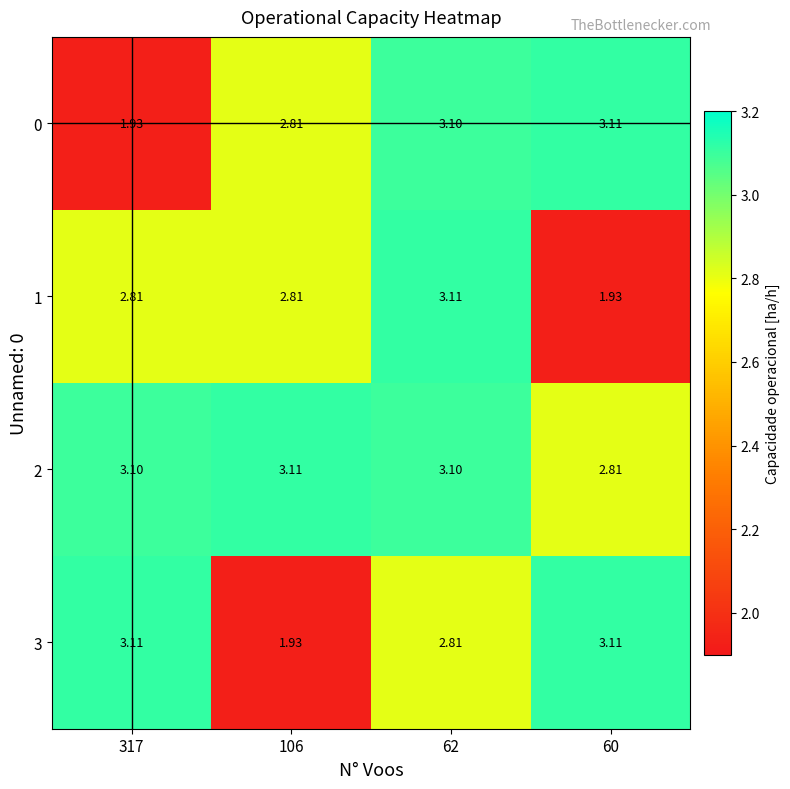

Reading left to right, transcribe all the data shown in this chart.

0: 317=1.9	106=2.8	62=3.1	60=3.1
1: 317=2.8	106=2.8	62=3.1	60=1.9
2: 317=3.1	106=3.1	62=3.1	60=2.8
3: 317=3.1	106=1.9	62=2.8	60=3.1